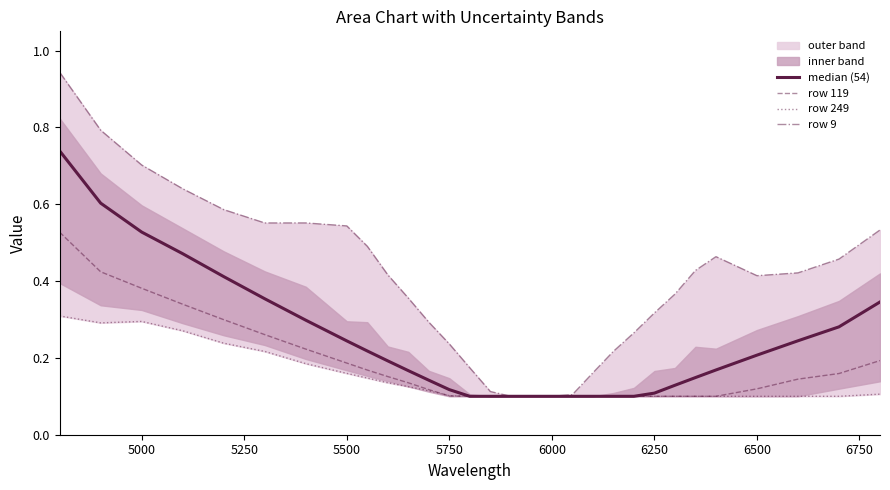

How many lines are shown in the chart?

4